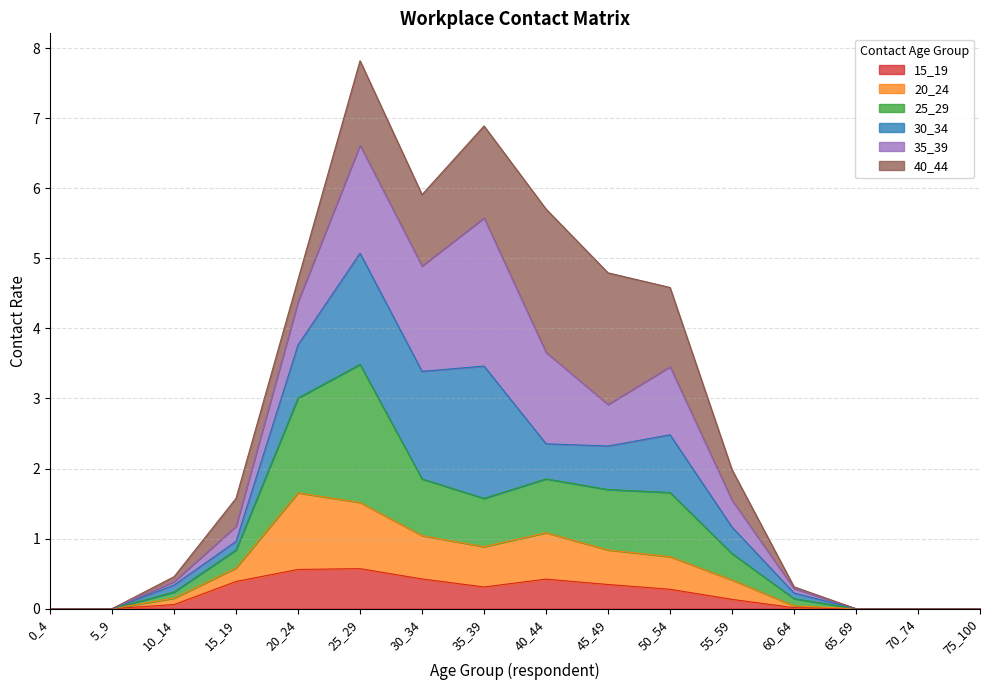

The 15_19 series shows 0.0 at 5_9. True or false?

True